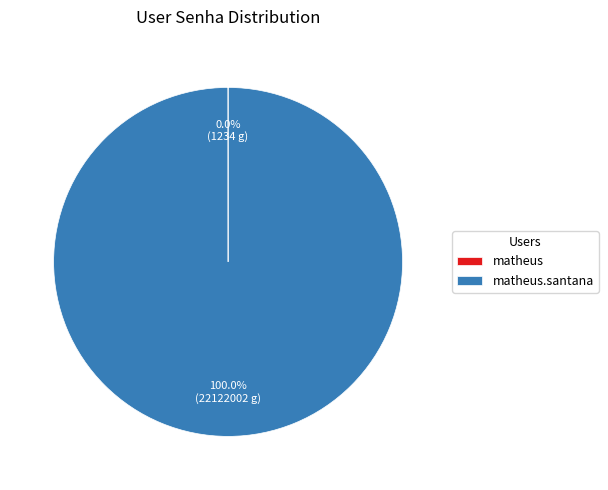

To the nearest percent, what is the difference between the matheus and matheus.santana slice percentages?

100%